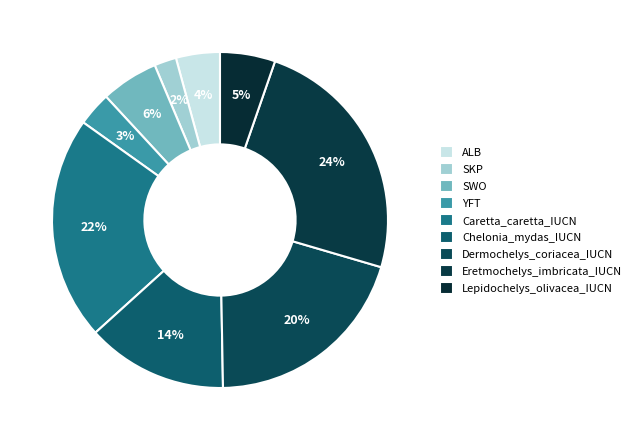

To the nearest percent, what is the combined percentage of SWO and Caretta_caretta_IUCN?

27%